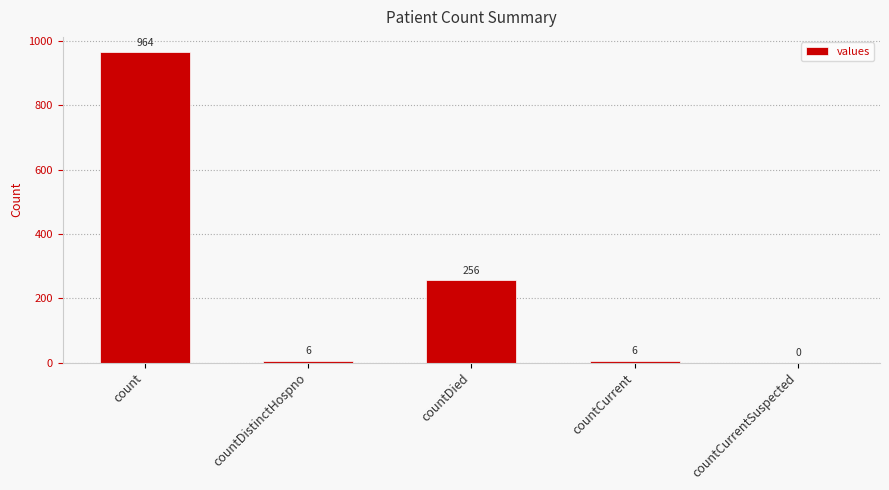

What is the approximate value at countDistinctHospno, to the nearest 10?

10